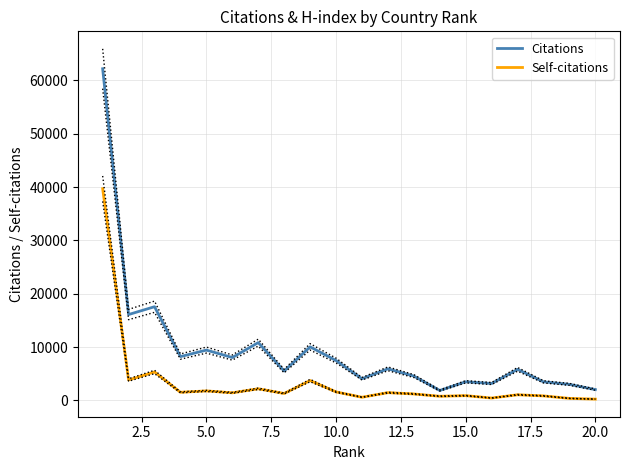

What is the maximum value for Citations?

62200